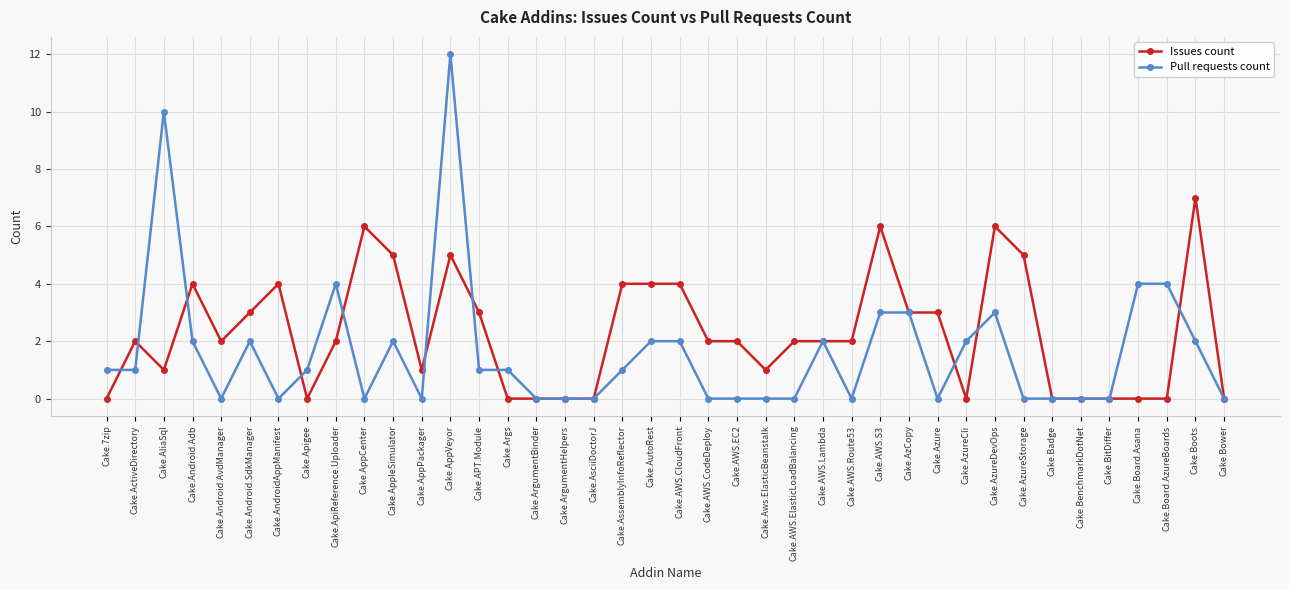

Which series changed the most between Cake.Apigee and Cake.AWS.CloudFront?

Issues count